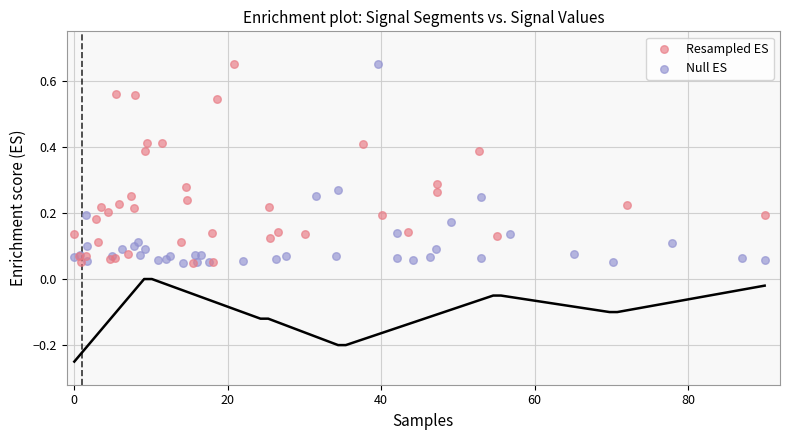

What are all the series names shown in the legend?

Resampled ES, Null ES